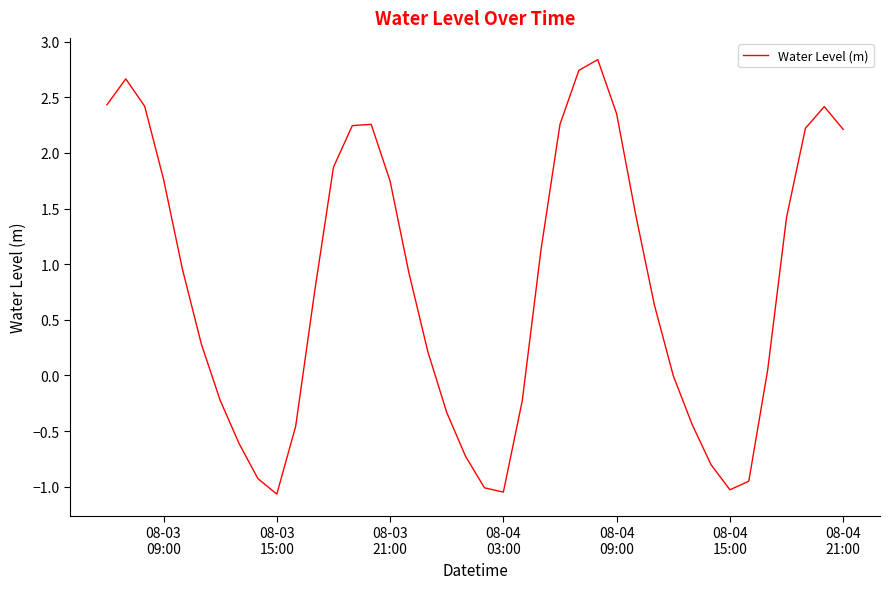

Count the number of categories in the chart.

40